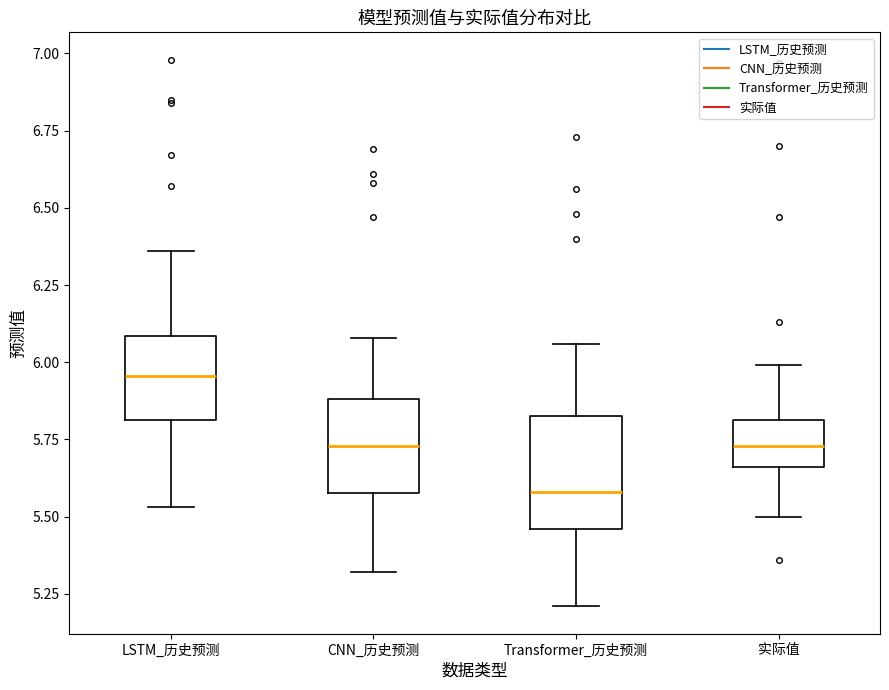

Which box has the lowest median line?

Transformer_历史预测